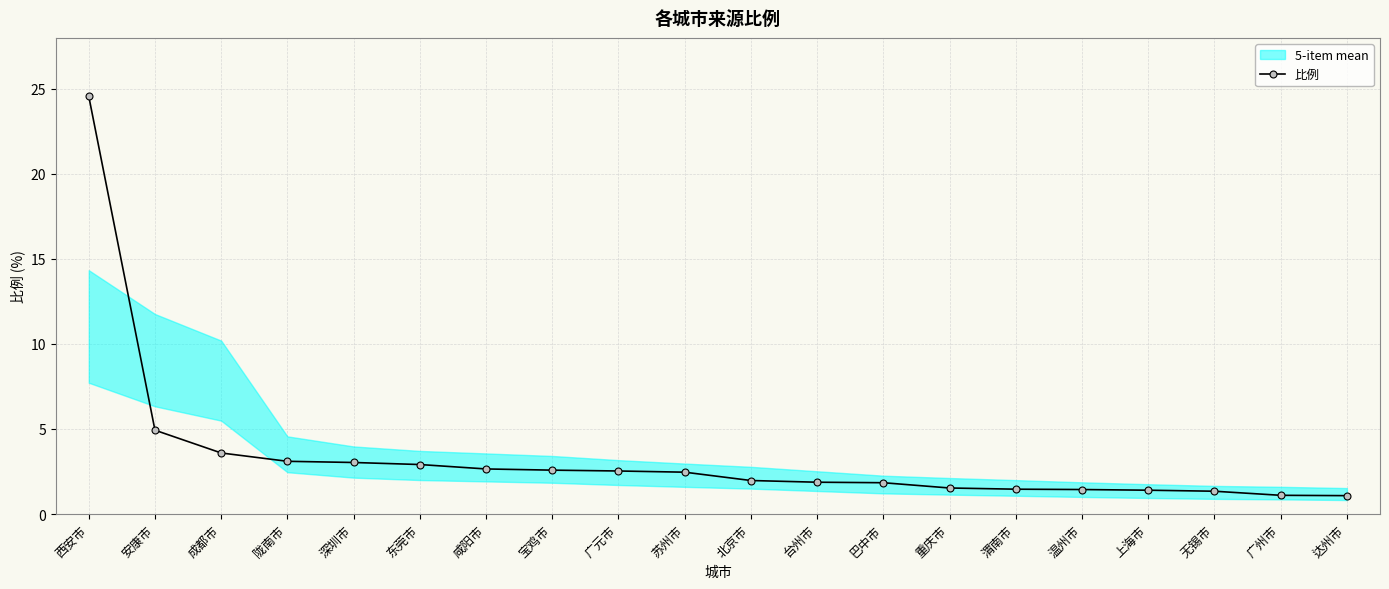

Reading right to left, list all the values displayed in this chart.

达州市=1.1	广州市=1.1	无锡市=1.3	上海市=1.4	温州市=1.4	渭南市=1.5	重庆市=1.5	巴中市=1.8	台州市=1.9	北京市=2.0	苏州市=2.5	广元市=2.5	宝鸡市=2.6	咸阳市=2.6	东莞市=2.9	深圳市=3.0	陇南市=3.1	成都市=3.6	安康市=4.9	西安市=24.6